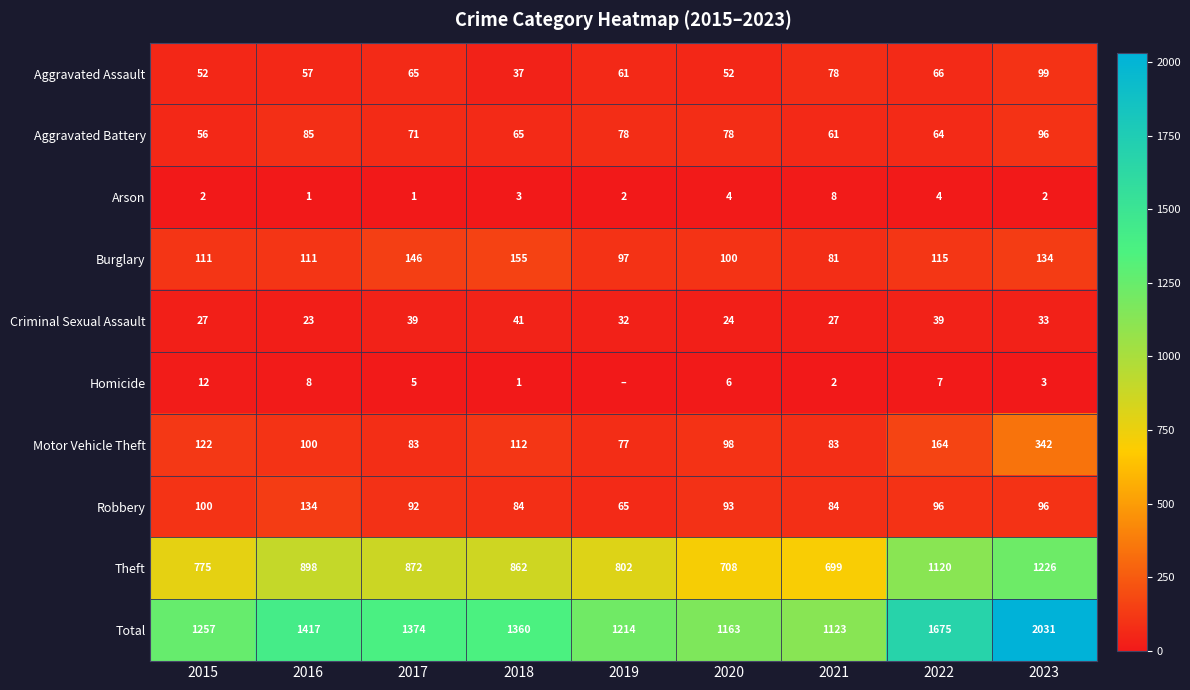

Read the Total value at 2020, to the nearest 50.

1150